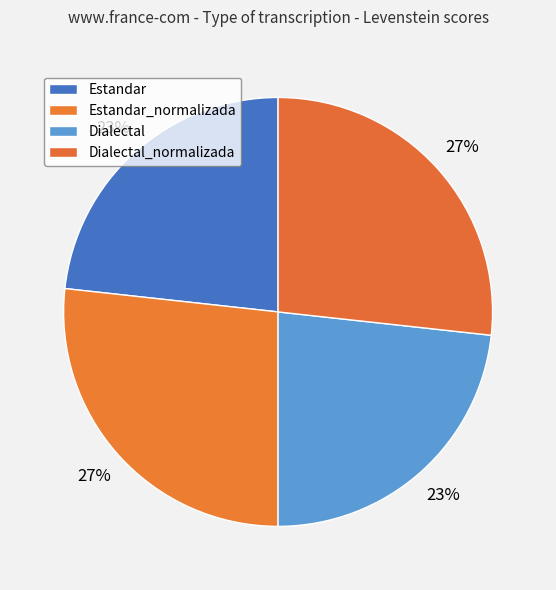

How many slices are in this pie chart?

4